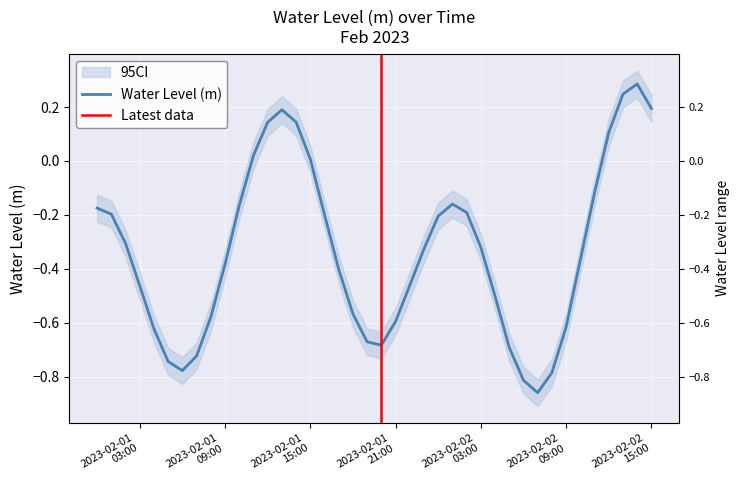

Which category has the highest value across all series?

2023-02-02 14:00:00